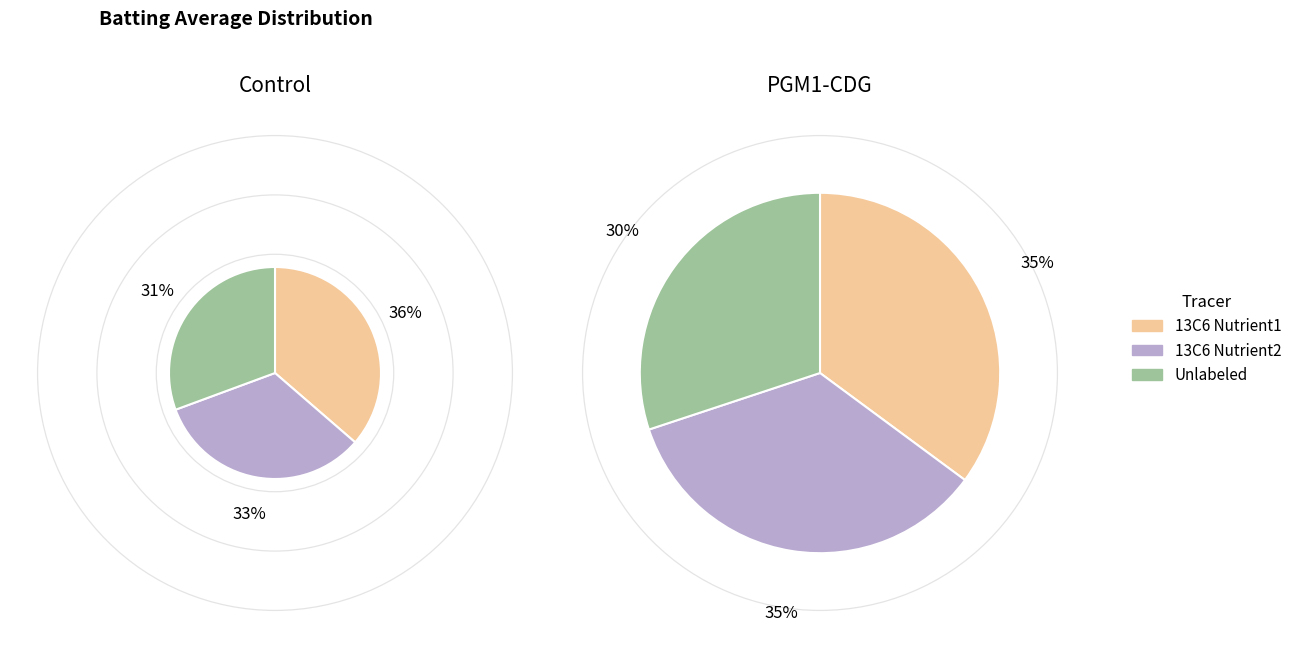

Is there any slice that represents more than half of the pie?

No